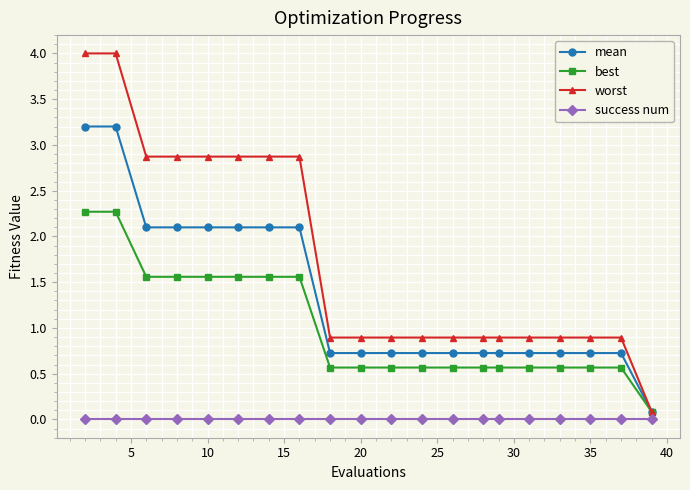

What is the maximum value shown in the chart?

4.0